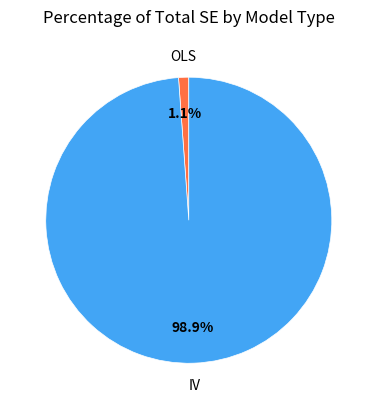

Count the number of slices in the pie.

2